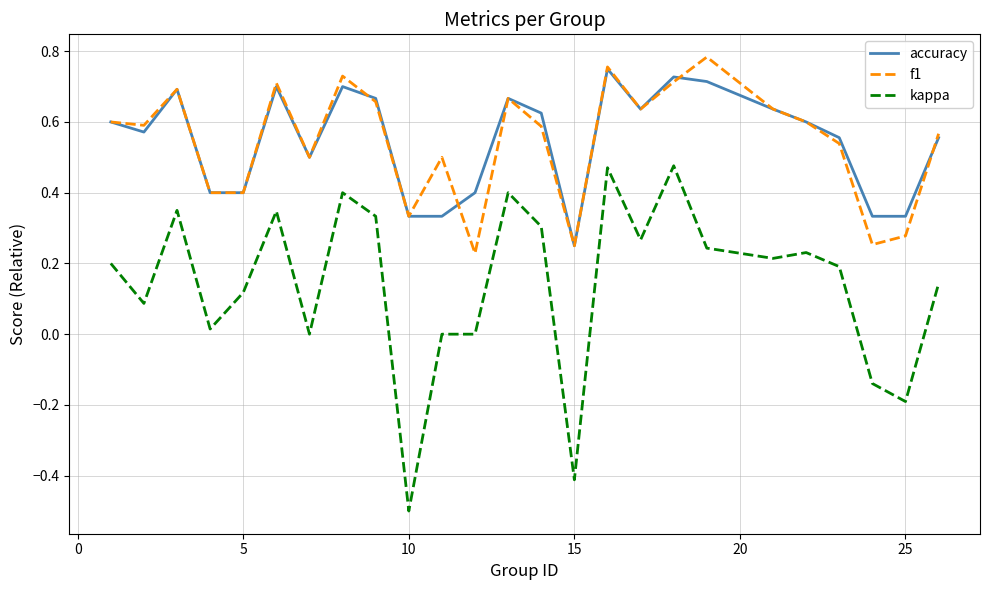

What is the smallest value displayed?

-0.5